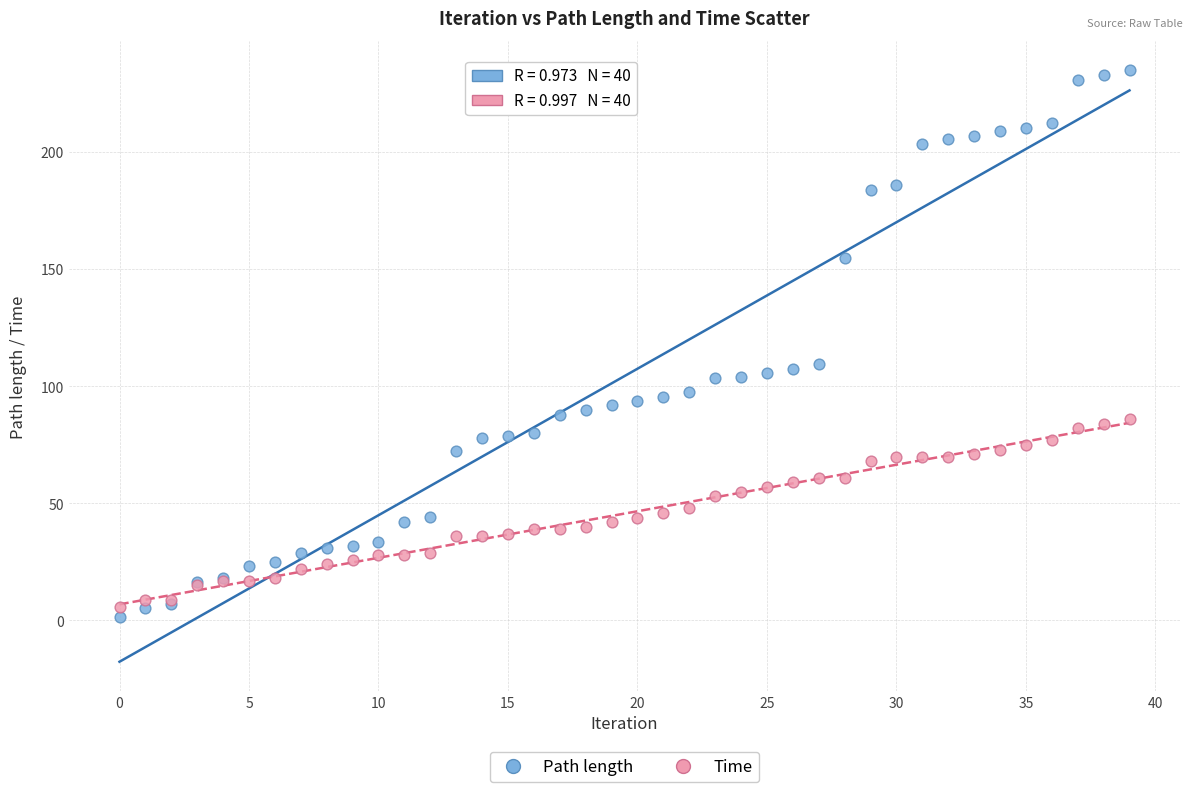

Which series has the widest spread of Y values?

Path length